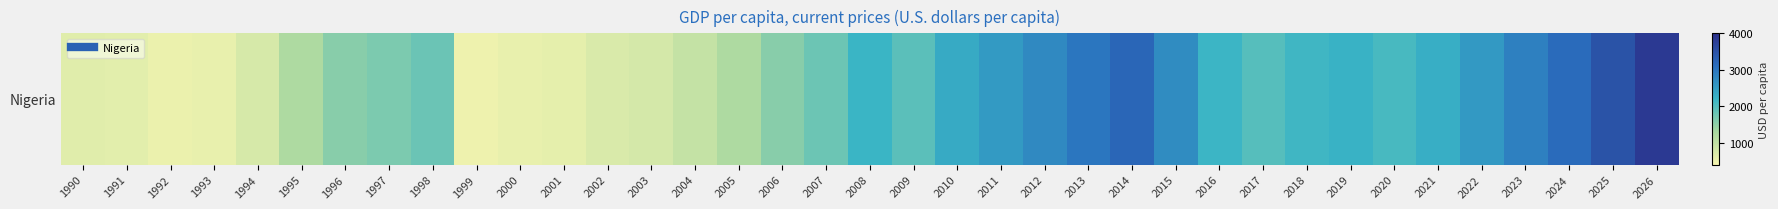

What is the minimum value shown in the chart?

482.0